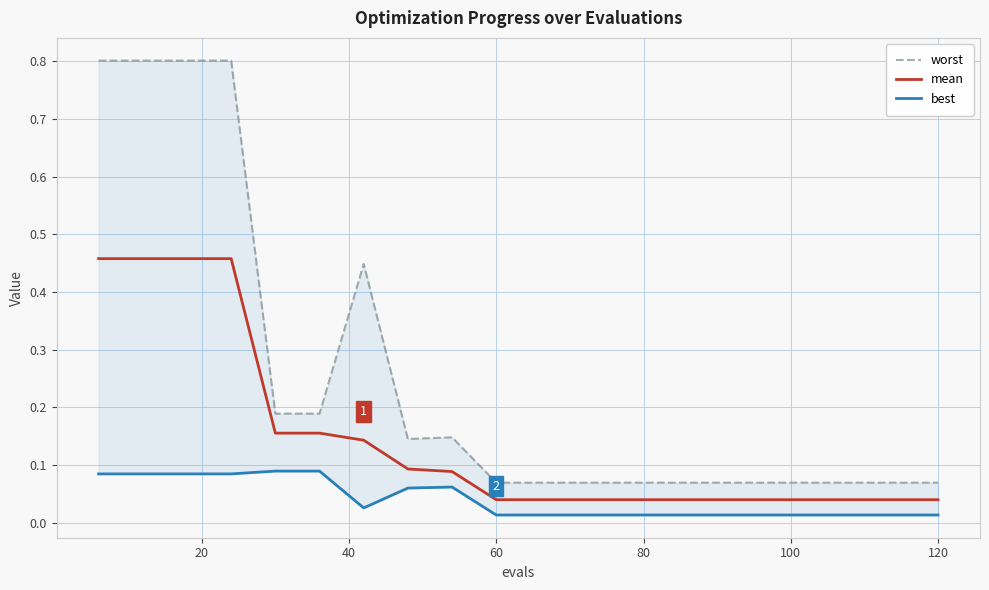

Which series has the largest range (max minus min)?

worst